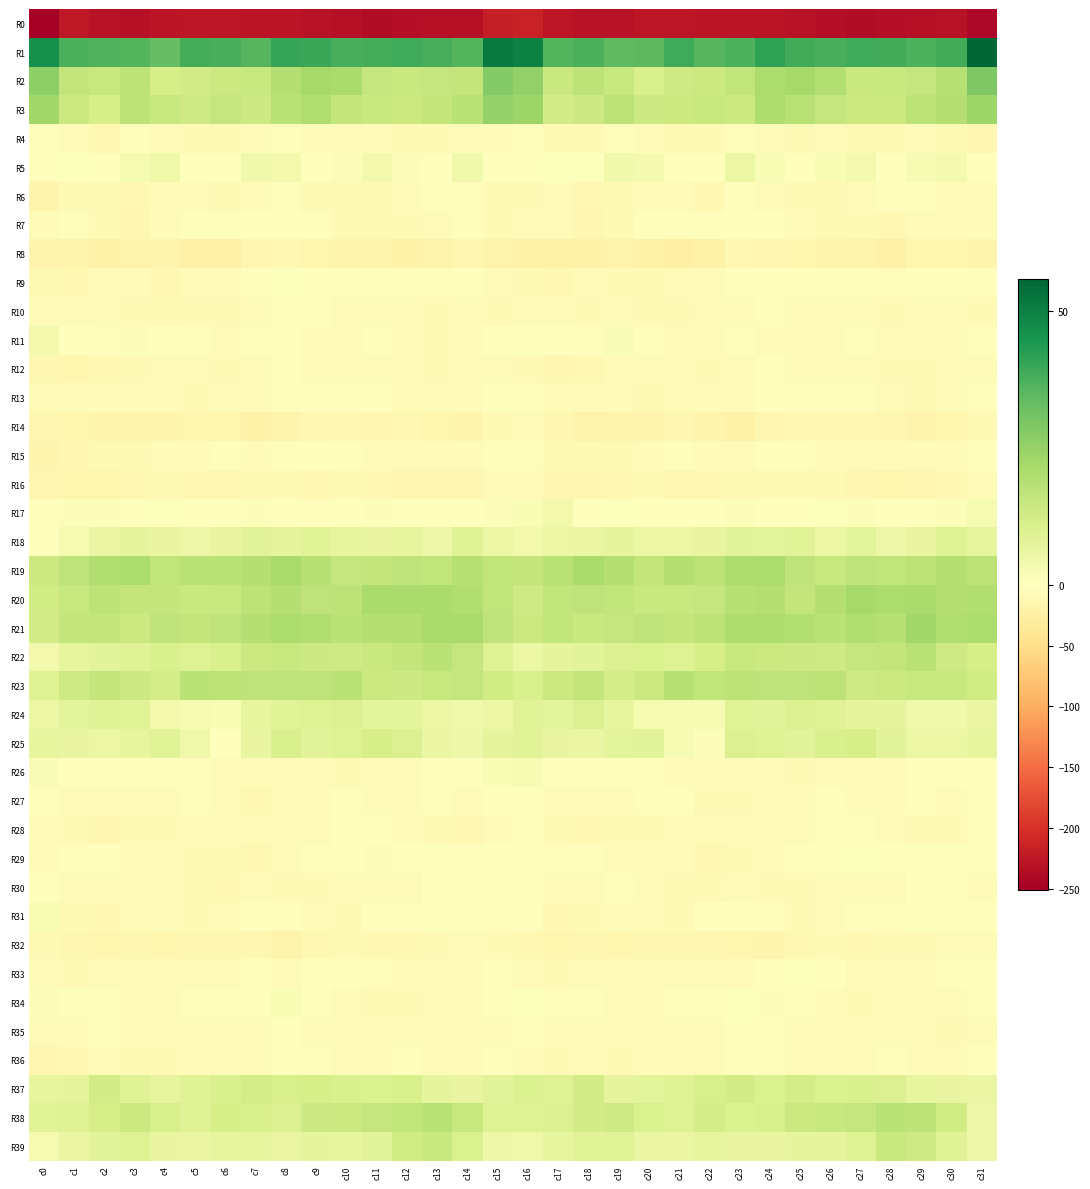

Rank the series at c5 from lowest to highest value.

R0, R8, R14, R32, R16, R31, R4, R30, R10, R13, R29, R9, R28, R33, R12, R36, R6, R35, R15, R34, R11, R27, R7, R26, R17, R5, R24, R25, R18, R39, R37, R38, R22, R2, R3, R20, R21, R23, R19, R1